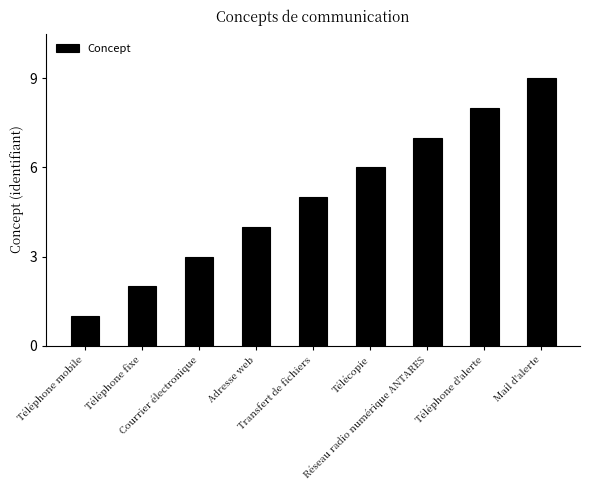

True or false: the data shows 5 at Courrier électronique.

False